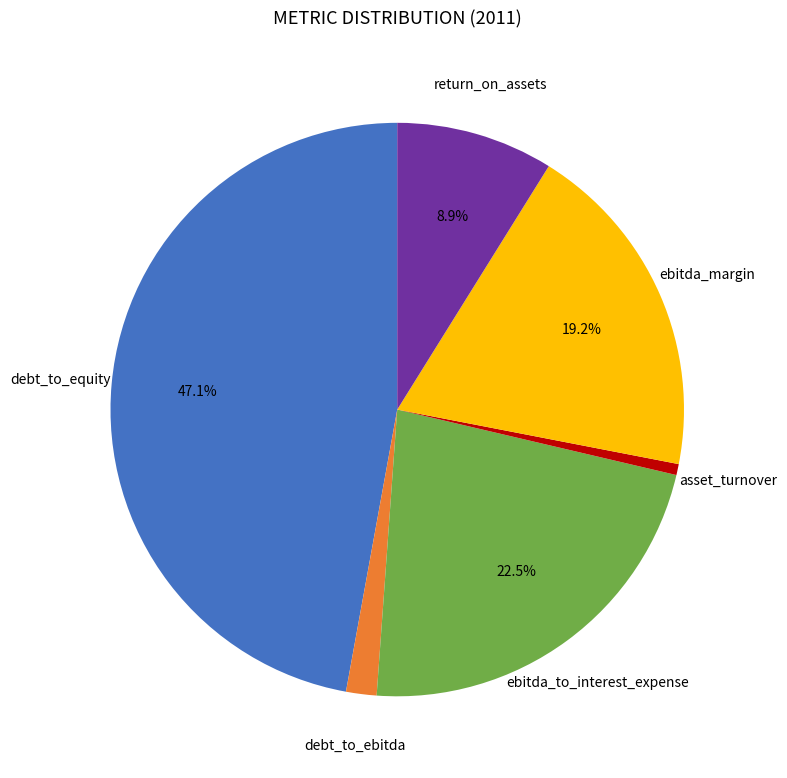

Does any single category account for the majority?

No